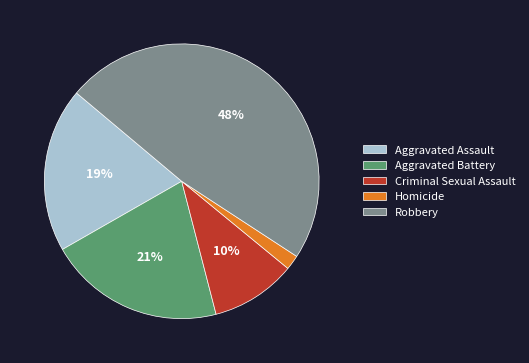

Rank the categories by value from highest to lowest.

Robbery, Aggravated Battery, Aggravated Assault, Criminal Sexual Assault, Homicide